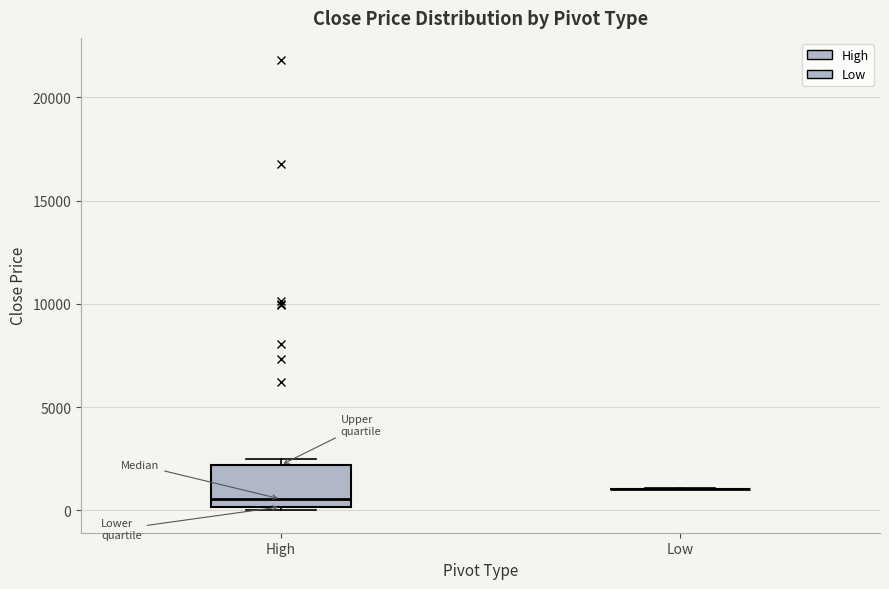

Comparing the boxes themselves (not the whiskers), which one is the tallest?

High